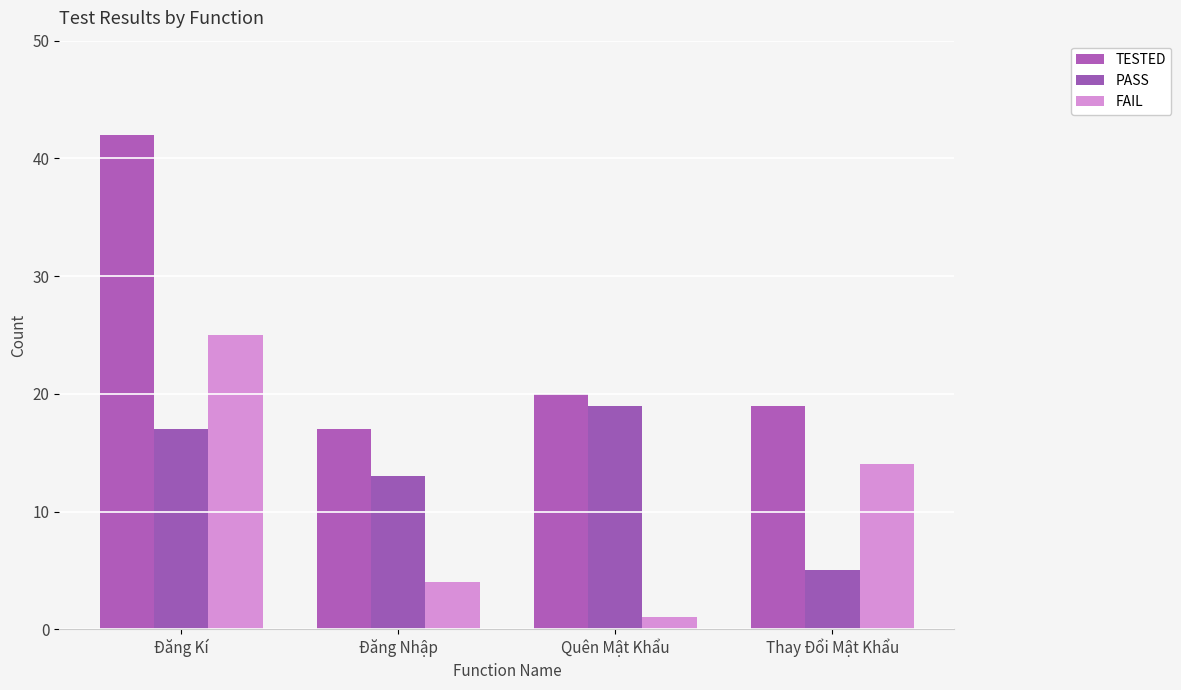

At which label does PASS first exceed 17?

Quên Mật Khẩu